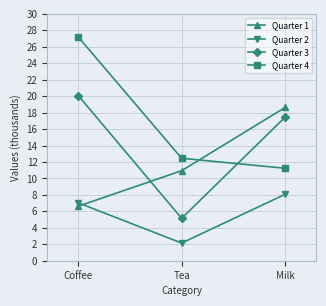

True or false: Quarter 2 has a value of 3.9 at Milk.

False